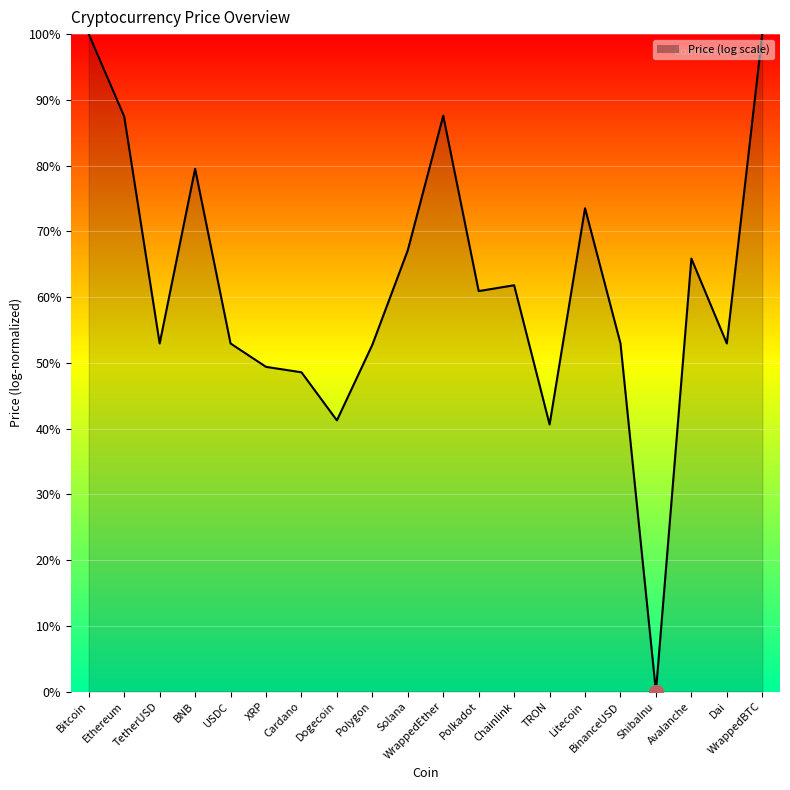

At which label is the value closest to 0?

ShibaInu